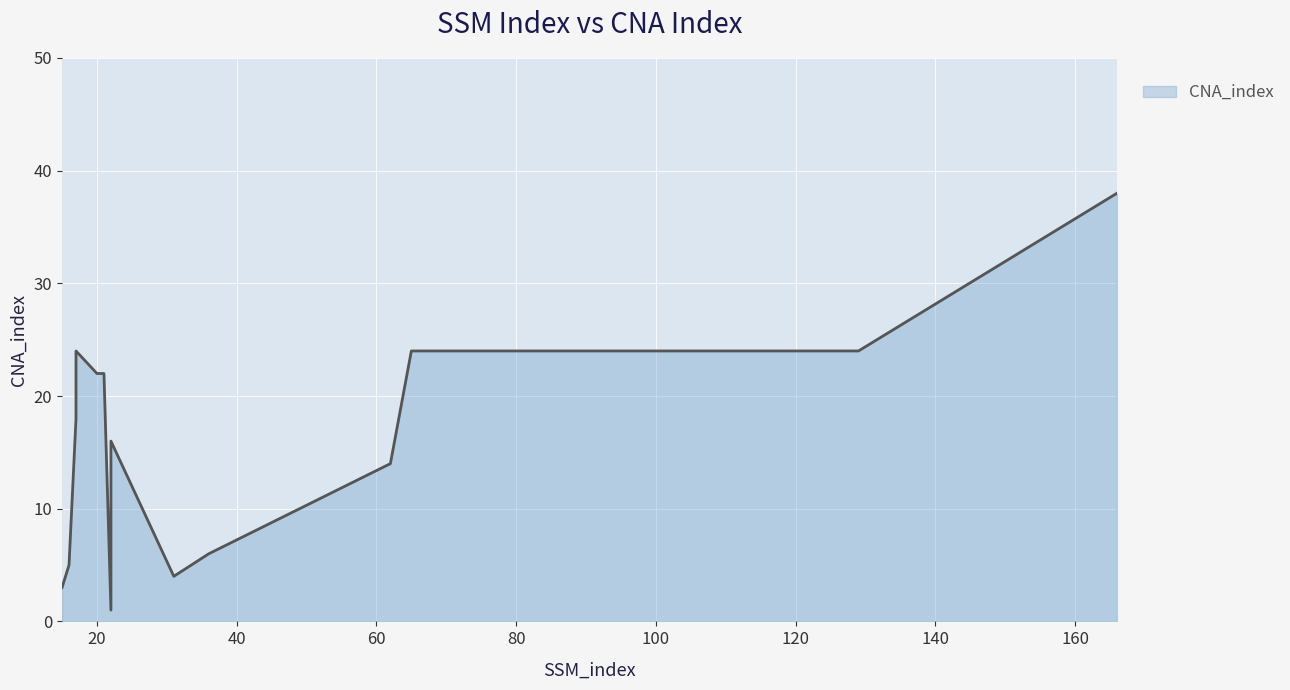

Reading right to left, list all the values displayed in this chart.

38	24	24	24	14	6	4	16	1	22	22	24	18	5	3